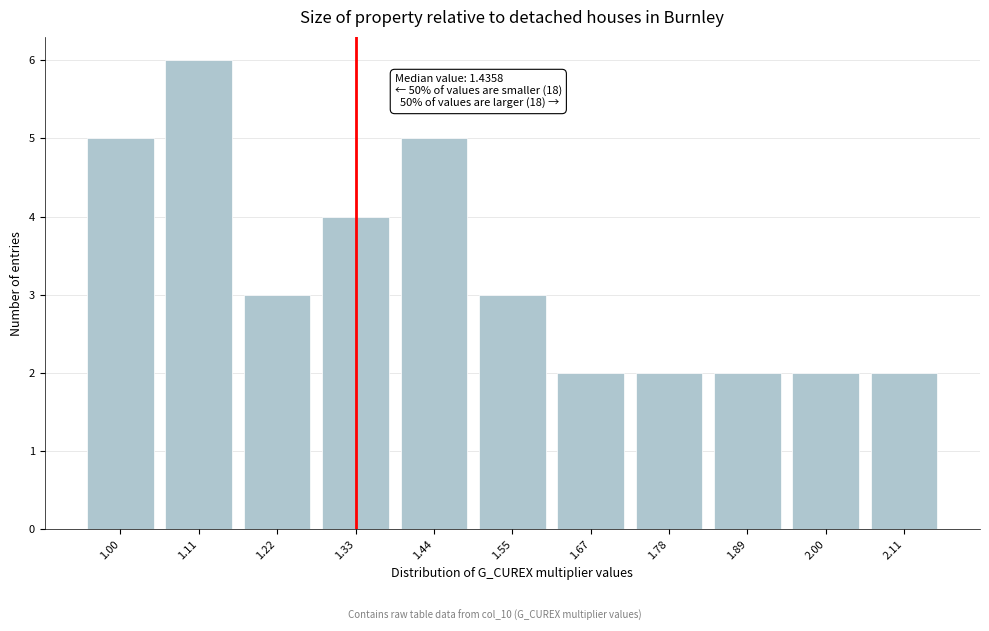

Reading left to right, list all the values displayed in this chart.

1.00=5	1.11=6	1.22=3	1.33=4	1.44=5	1.55=3	1.67=2	1.78=2	1.89=2	2.00=2	2.11=2